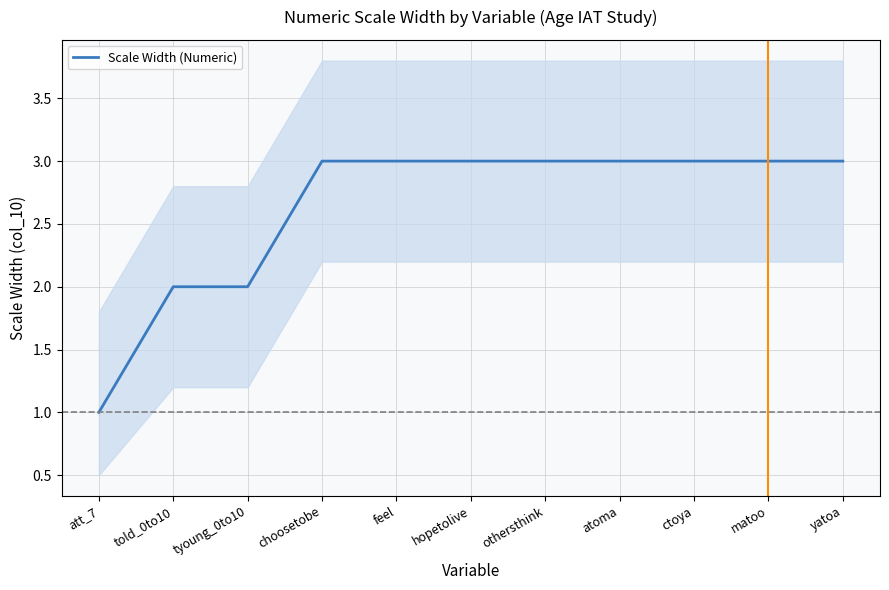

What is the label of the 5th point from the left?

feel